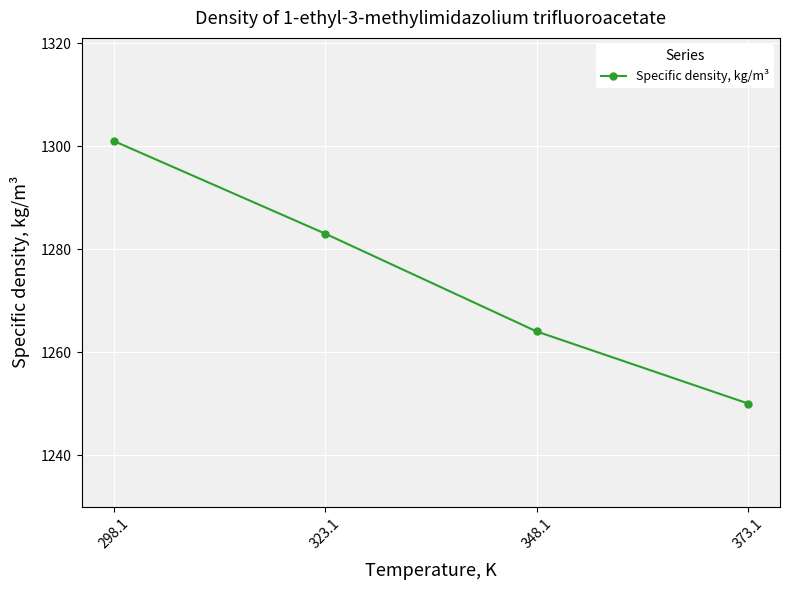

Reading left to right, extract all data points from this chart.

1301	1283	1264	1250